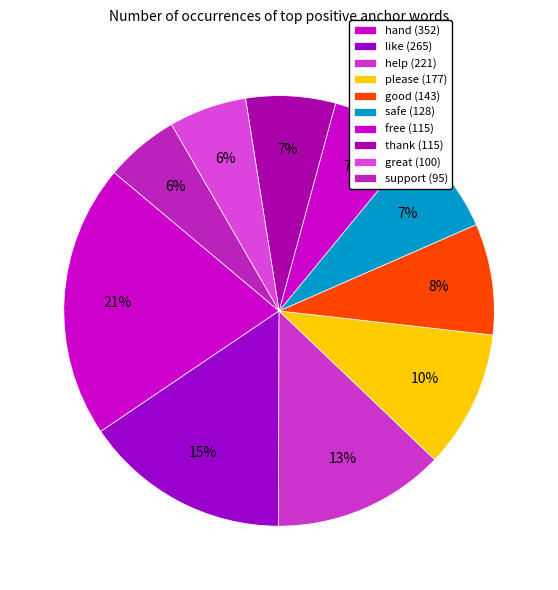

Count the number of slices in the pie.

10